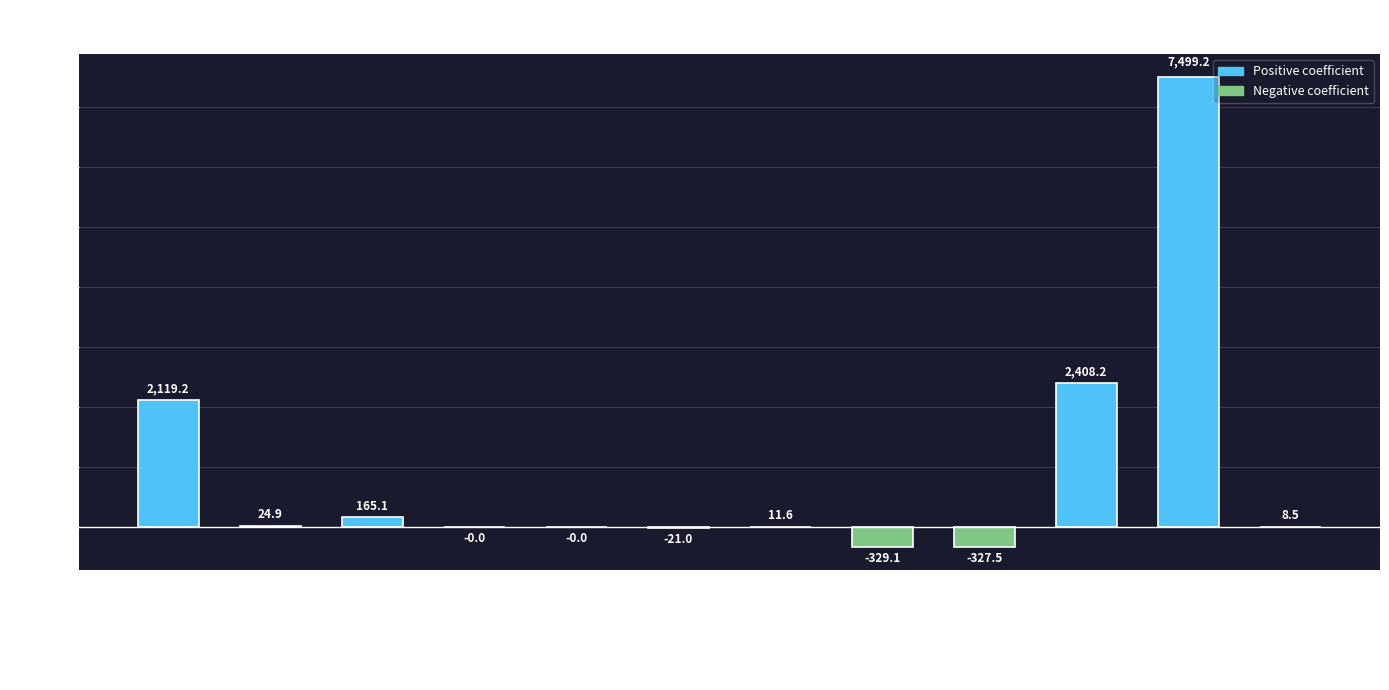

What is the change in value from UrbPopDensity_res to LU_UrbFab_res?

-327.5